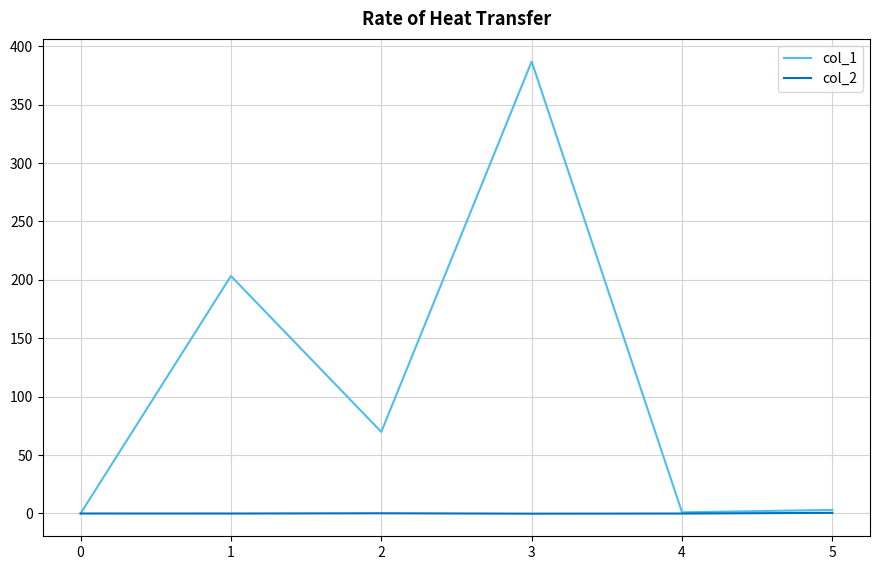

What are all the series names shown in the legend?

col_1, col_2